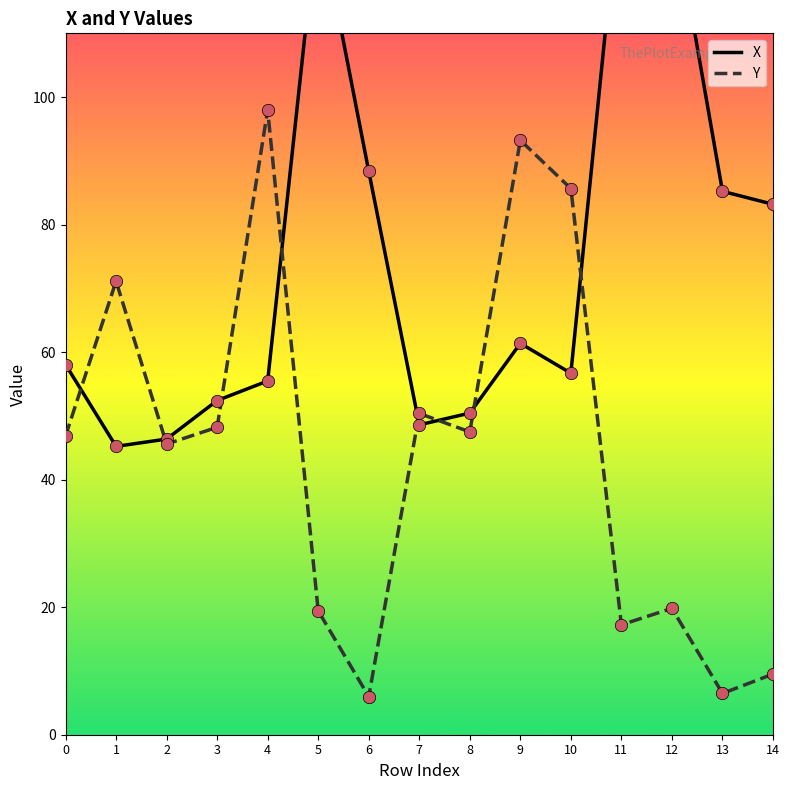

Which series contains the highest Y value?

X